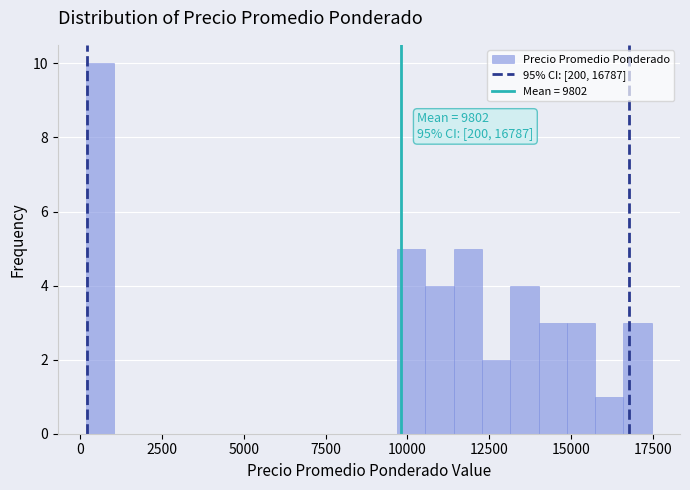

Around what value on the x-axis is the tallest bar? Give the approximate position of its centre, as read against the axis.

500